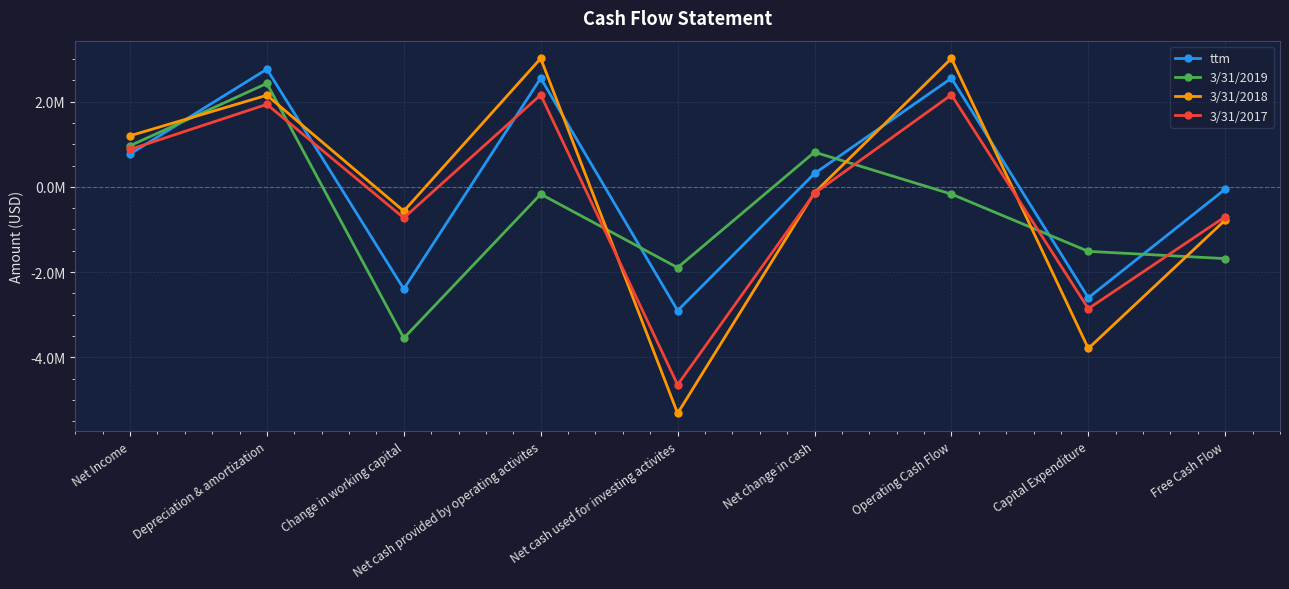

What is the sum of the 3/31/2019 values at Capital Expenditure and Change in working capital?

-5061430